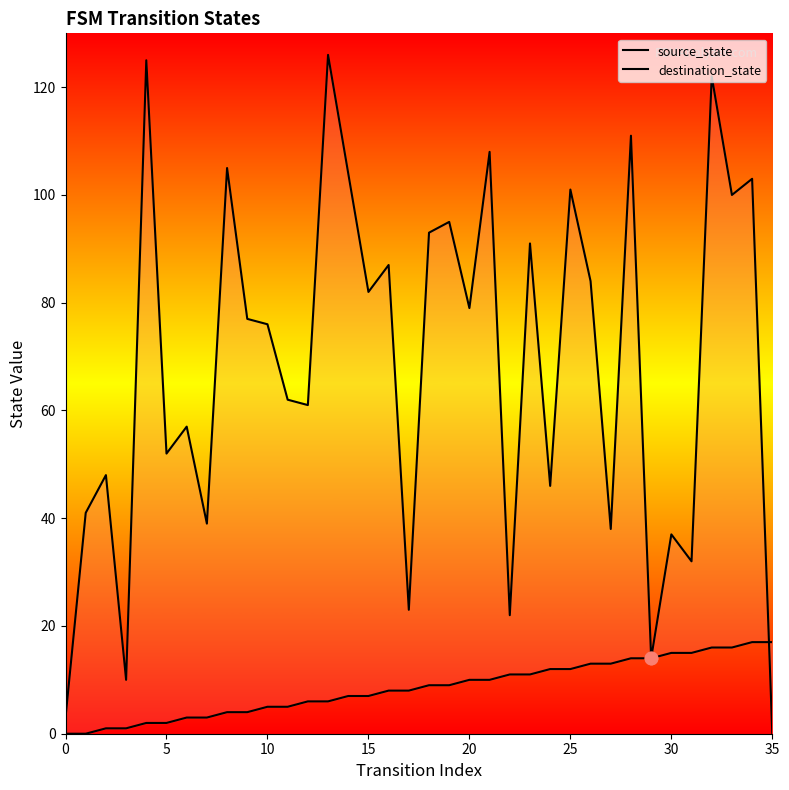

Which series has the largest Y range (max minus min)?

destination_state